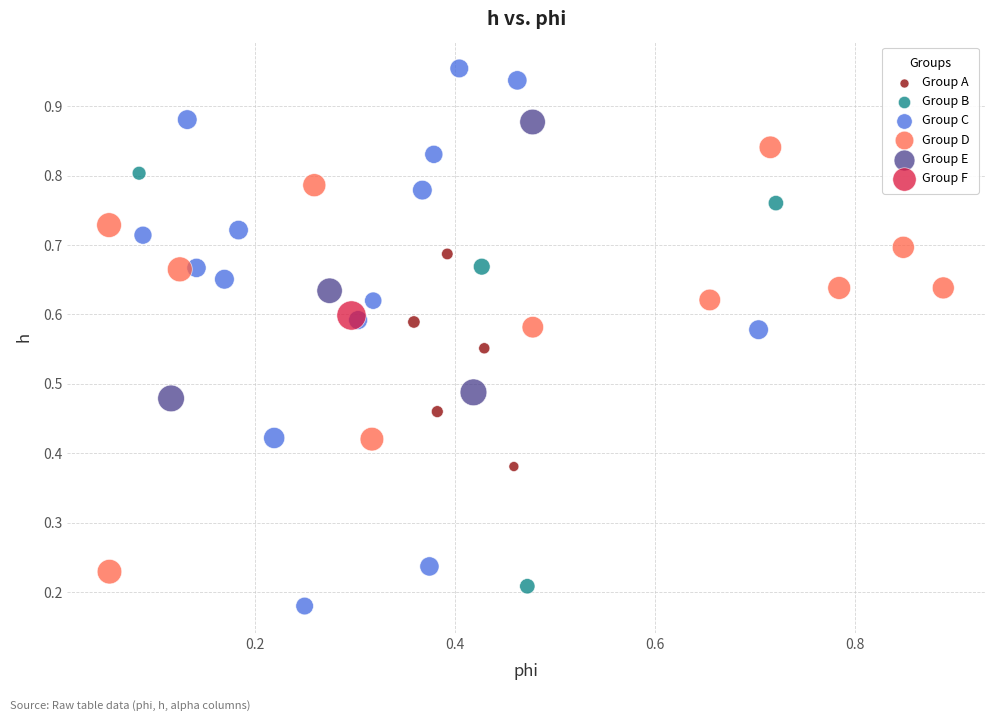

What are all the series names shown in the legend?

Group A, Group B, Group C, Group D, Group E, Group F